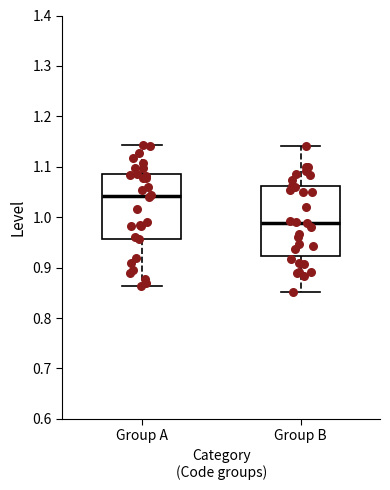

Reading left to right, transcribe this box plot: for each box, give where its median line is, the range the box spans, and where its two whiskers end, as read against the y-axis. The values are not printed on the chart, so give them approximately, as read against the axis.

Group A: median 1.04, box 0.96 to 1.09, whiskers 0.86 to 1.14
Group B: median 0.99, box 0.92 to 1.06, whiskers 0.85 to 1.14